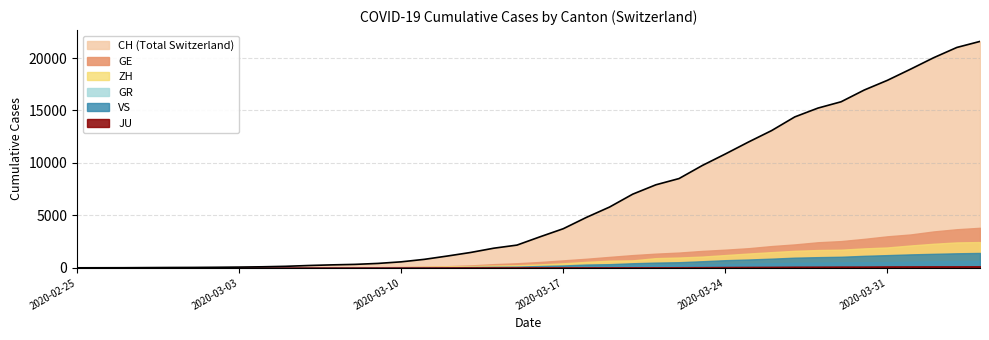

What are all the series names shown in the legend?

CH, GE, ZH, GR, VS, JU